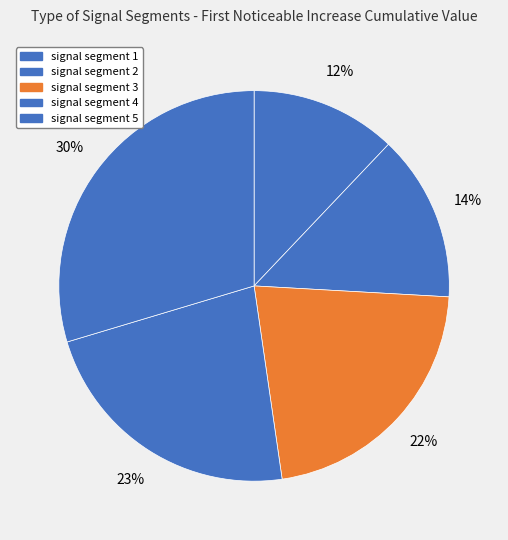

How many slices are in this pie chart?

5